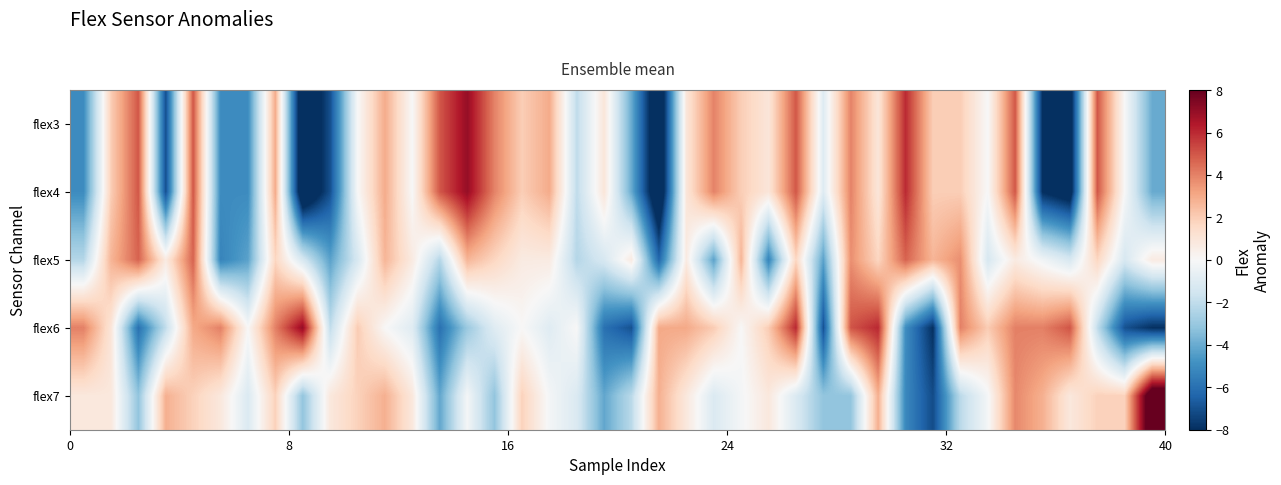

Reading right to left, extract all data points from this chart.

row_0: -4.0	-0.0	5.0	-9.0	-8.0	5.0	-0.0	2.0	2.0	6.0	1.0	4.0	-1.0	5.0	1.0	2.0	4.0	1.0	-10.0	-4.0	1.0	-2.0	3.0	2.0	4.0	7.0	5.0	-0.0	3.0	-0.0	-7.0	-10.0	3.0	-5.0	-5.0	5.0	-7.0	5.0	2.0	-5.0
row_1: -4.0	-0.0	5.0	-9.0	-8.0	5.0	-0.0	2.0	2.0	6.0	1.0	4.0	-1.0	5.0	1.0	2.0	4.0	1.0	-10.0	-4.0	1.0	-2.0	3.0	2.0	4.0	7.0	5.0	-0.0	3.0	-0.0	-7.0	-10.0	3.0	-5.0	-5.0	5.0	-7.0	5.0	2.0	-5.0
row_2: 0.7	-1.3	1.7	-1.3	-0.3	0.7	-1.3	3.7	2.7	4.7	1.7	3.7	-4.3	1.7	-5.3	2.7	-4.3	0.7	-6.3	0.7	-1.3	-2.3	0.7	0.7	1.7	2.7	-2.3	0.7	2.7	-1.3	-4.3	-1.3	1.7	-4.3	-5.3	4.7	0.7	4.7	2.7	-2.3
row_3: -8.0	-7.0	-2.0	5.0	4.0	4.0	2.0	4.0	-8.0	-5.0	6.0	5.0	-7.0	6.0	2.0	0.0	2.0	3.0	3.0	-7.0	-6.0	0.0	-1.0	0.0	-1.0	-3.0	-6.0	-1.0	0.0	2.0	-2.0	7.0	4.0	0.0	4.0	3.0	-2.0	-6.0	1.0	4.0
row_4: 9.9	1.9	1.9	0.9	2.9	3.9	-0.1	-2.1	-7.1	-5.1	2.9	-3.1	-3.1	-1.1	0.9	-0.1	-1.1	0.9	2.9	-2.1	-4.1	-1.1	-0.1	1.9	-3.1	-0.1	-4.1	0.9	2.9	1.9	0.9	-3.1	1.9	-1.1	0.9	1.9	2.9	-3.1	0.9	0.9